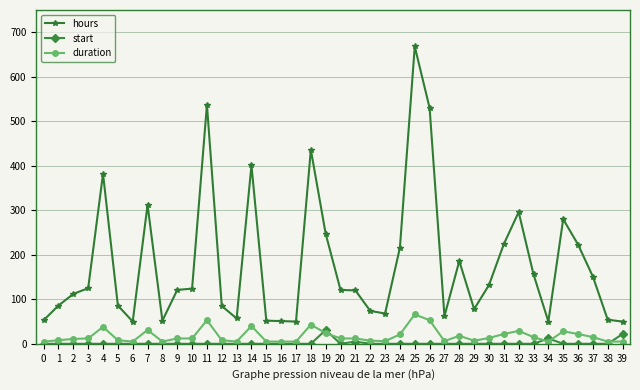

Is this an area chart (filled region under the line)?

No